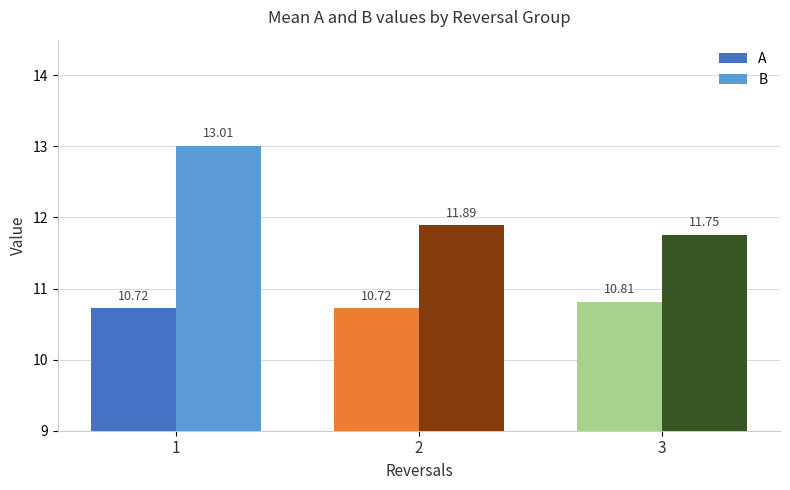

What is the value of the B bar at the 2nd from the left?

11.9